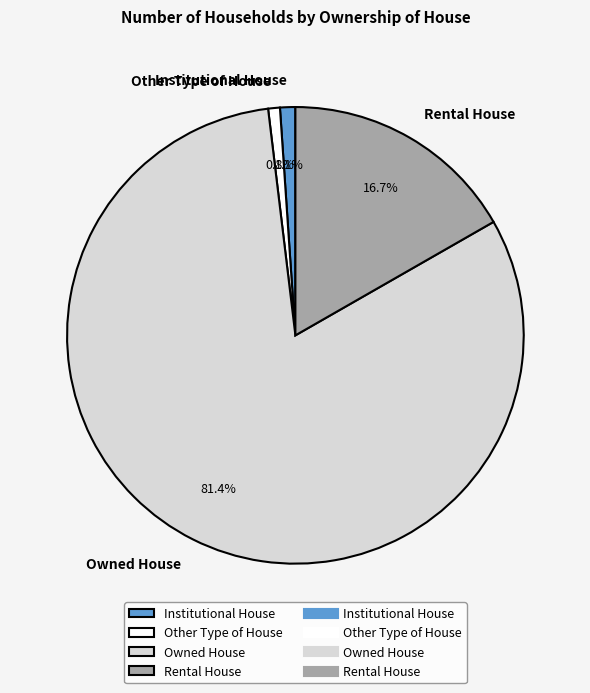

How many slices are in this pie chart?

4